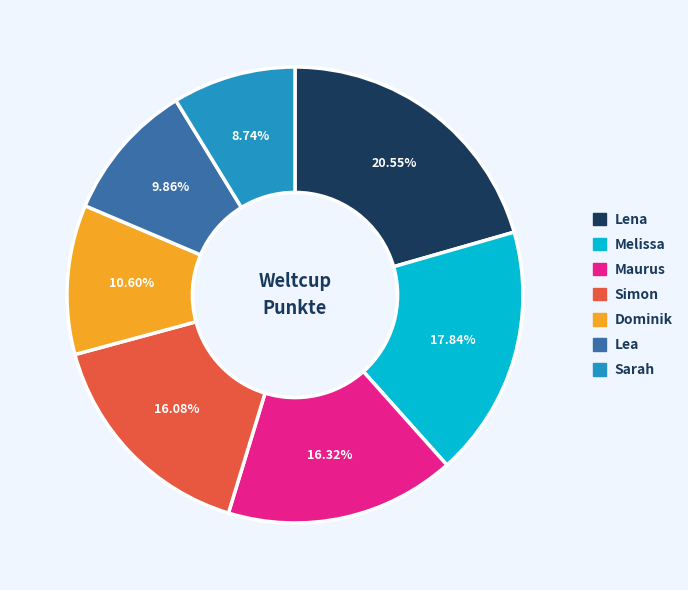

To the nearest percent, what is the difference between the Lena and Lea slice percentages?

11%